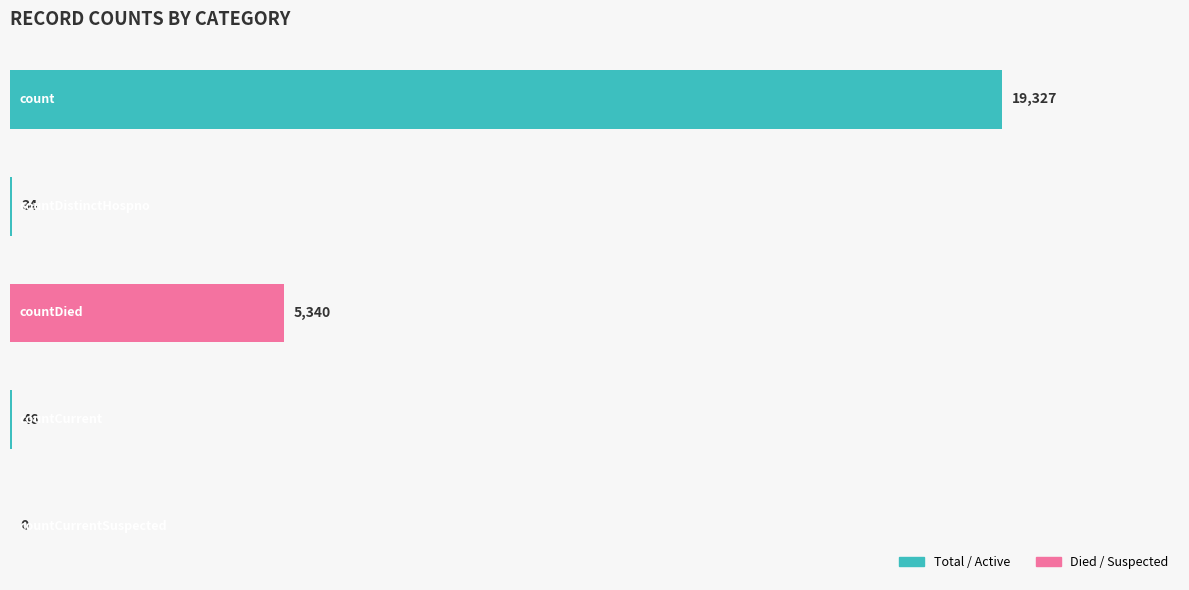

What is the average value?

4949